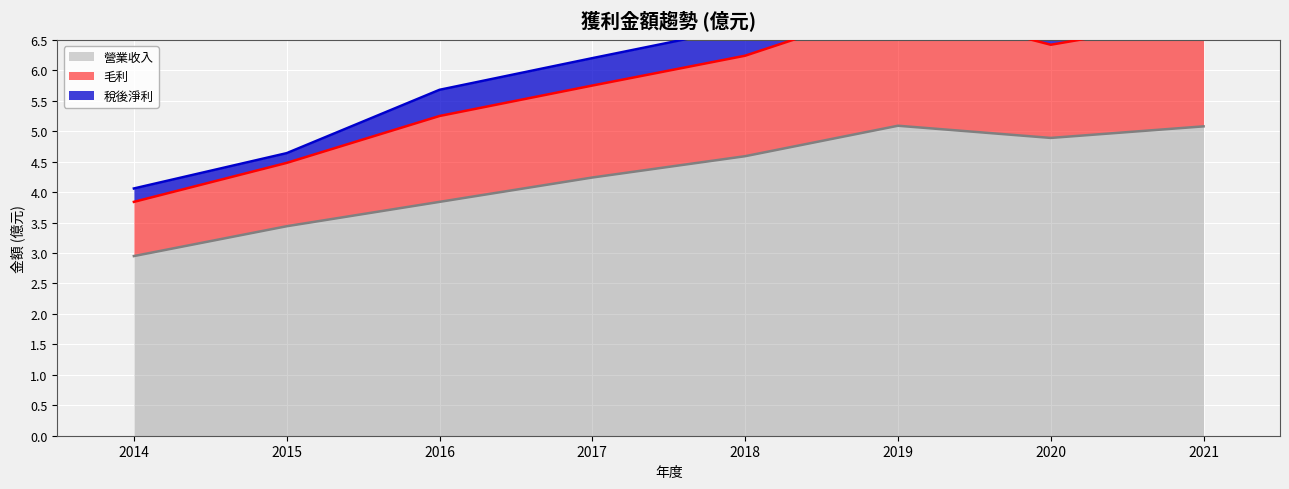

What is the sum of all 毛利 (線) values?

45.9